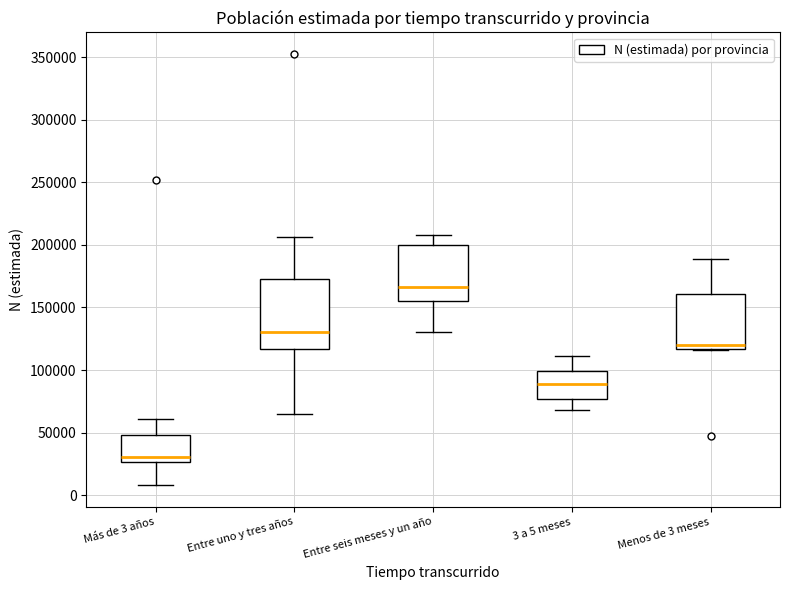

Reading left to right, transcribe this box plot: for each box, give where its median line is, the range the box spans, and where its two whiskers end, as read against the y-axis. The values are not printed on the chart, so give them approximately, as read against the axis.

Más de 3 años: median 30000, box 25000 to 50000, whiskers 10000 to 60000
Entre uno y tres años: median 130000, box 115000 to 175000, whiskers 65000 to 205000
Entre seis meses y un año: median 165000, box 155000 to 200000, whiskers 130000 to 210000
3 a 5 meses: median 90000, box 75000 to 100000, whiskers 70000 to 110000
Menos de 3 meses: median 120000, box 115000 to 160000, whiskers 115000 to 190000